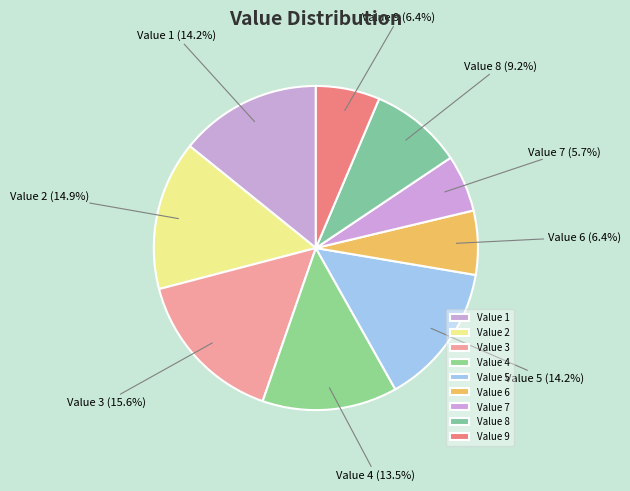

Is the sum of Value 8 and Value 4 greater than half?

No